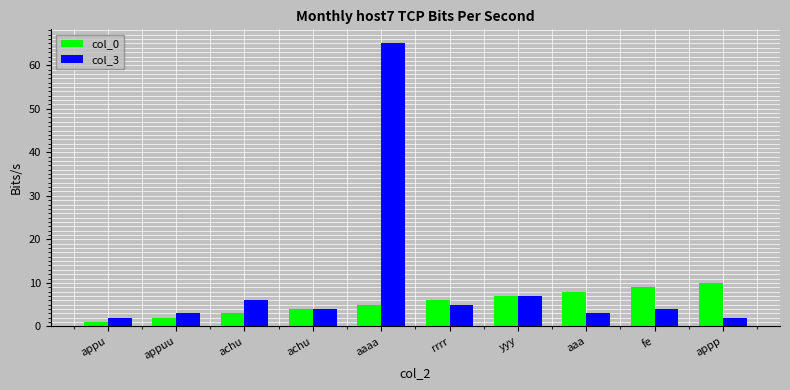

What is the difference between the col_3 values at aaa and achu?

3